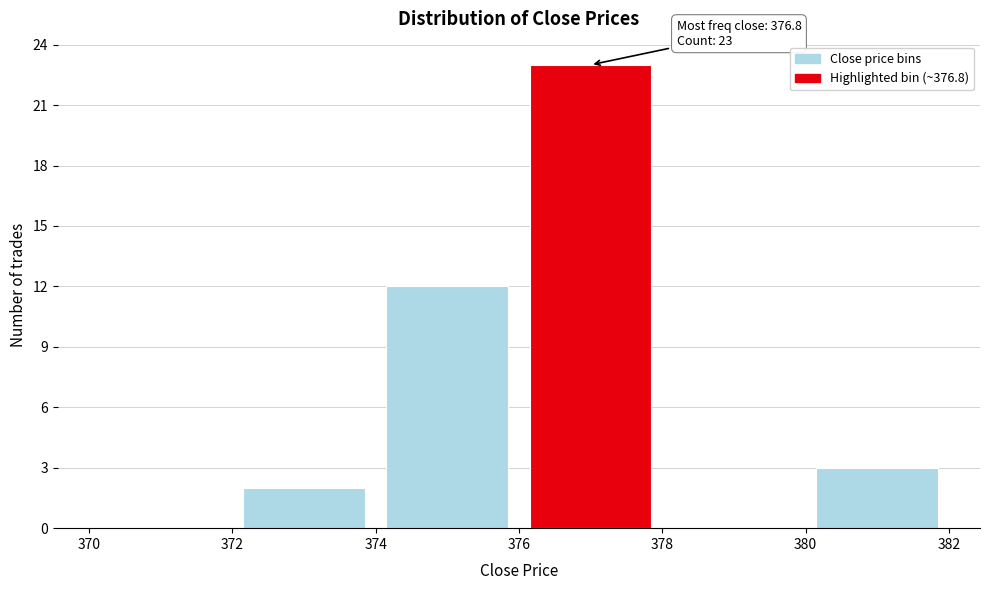

Over which range of the x-axis is the bar tallest?

376 to 378